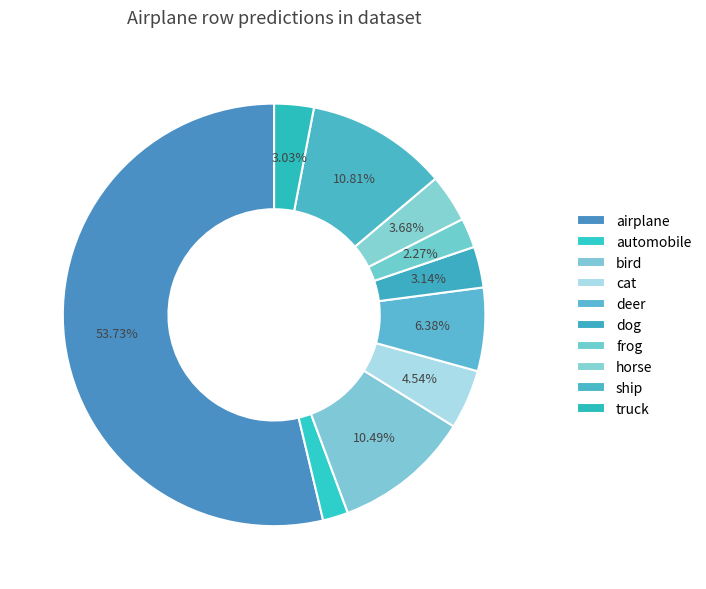

How many slices are in this pie chart?

10